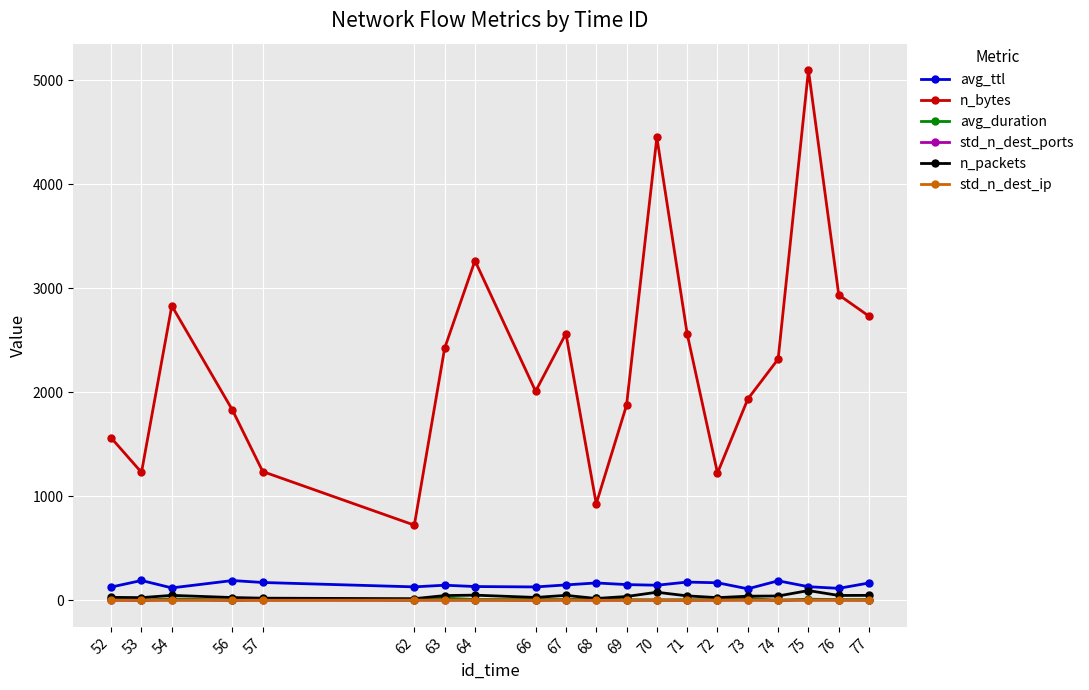

What is the approximate value of avg_ttl at 77?

167.2